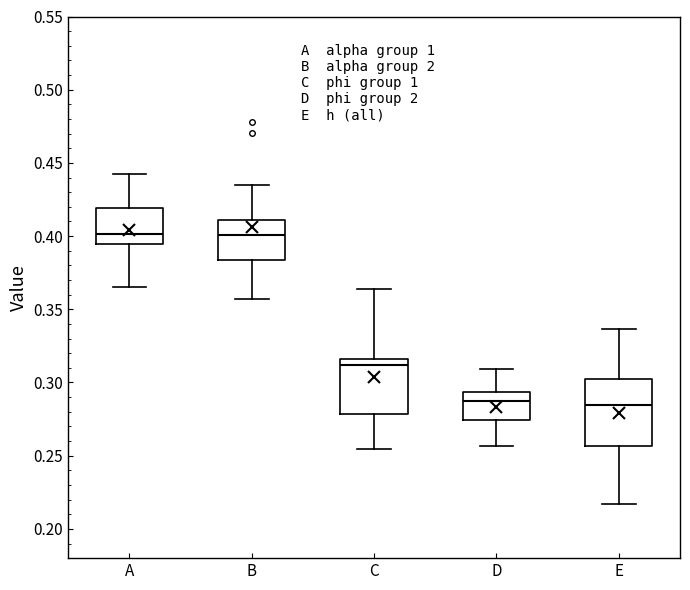

Where does the lower whisker of the box for D end on the y-axis? The values are not printed on the chart, so give them approximately, as read against the axis.

0.255